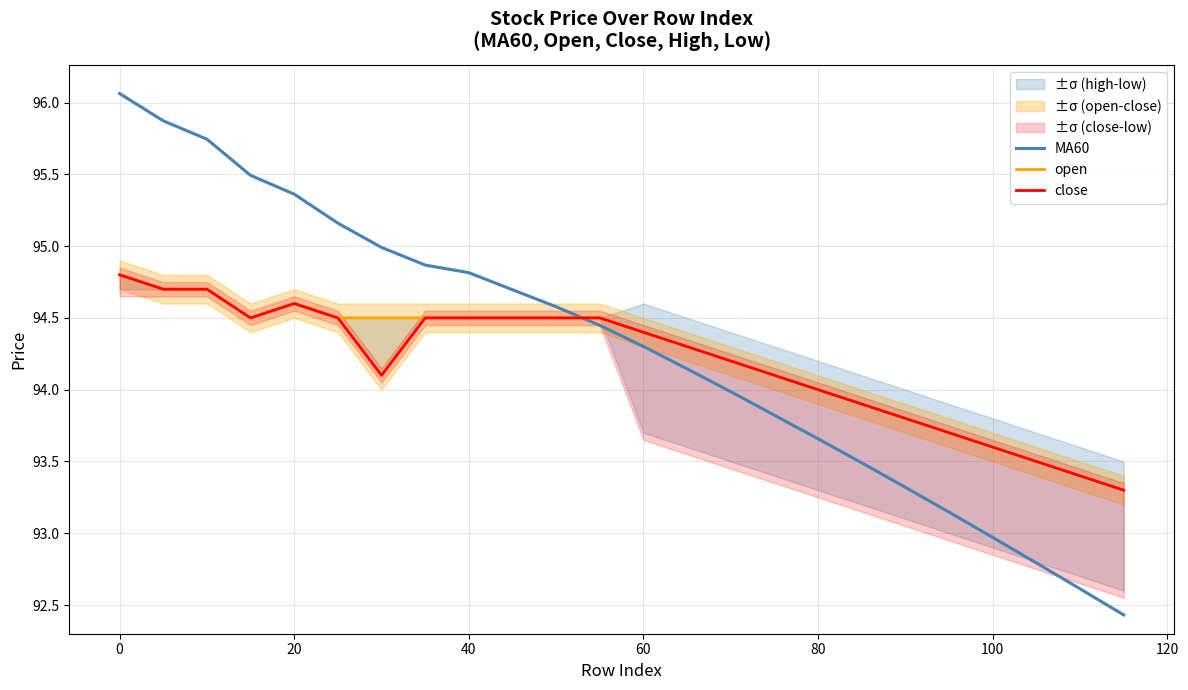

What is the average value of the open series?

94.2